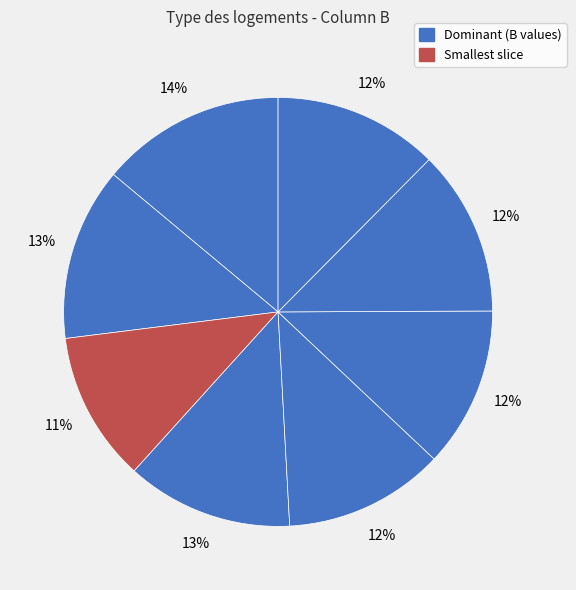

Count the number of slices in the pie.

8